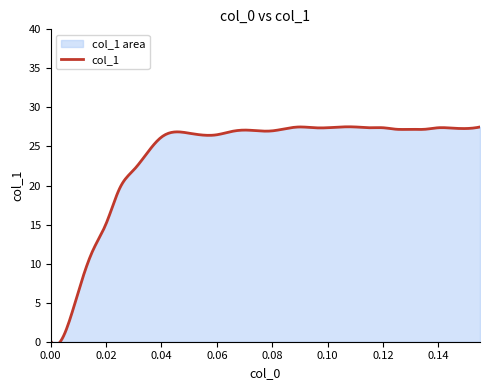

Between 24 and 12, which is larger?

24